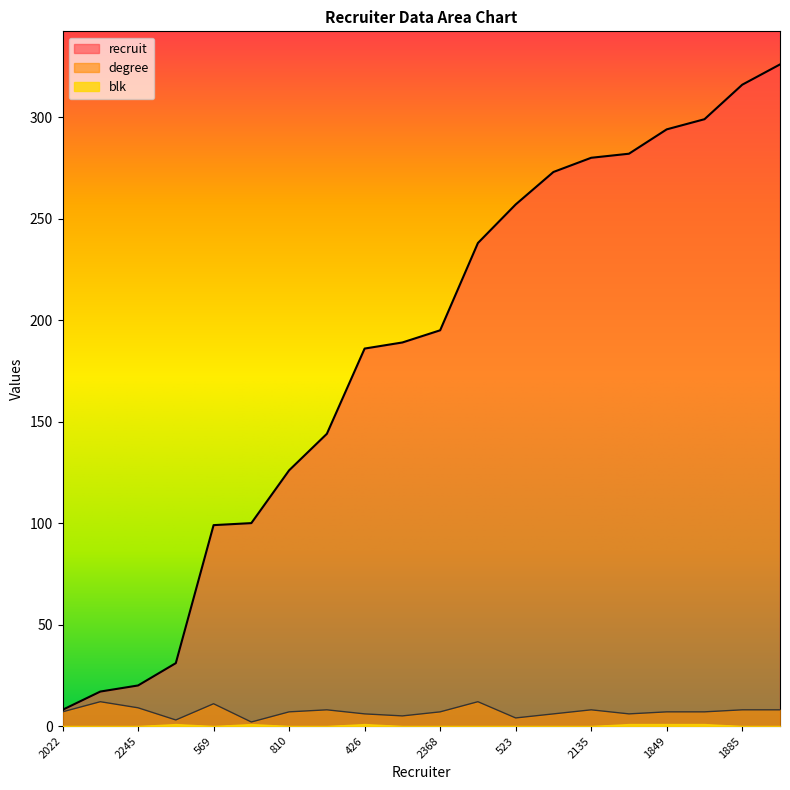

Between 2245 and 523, which series saw the biggest shift?

recruit